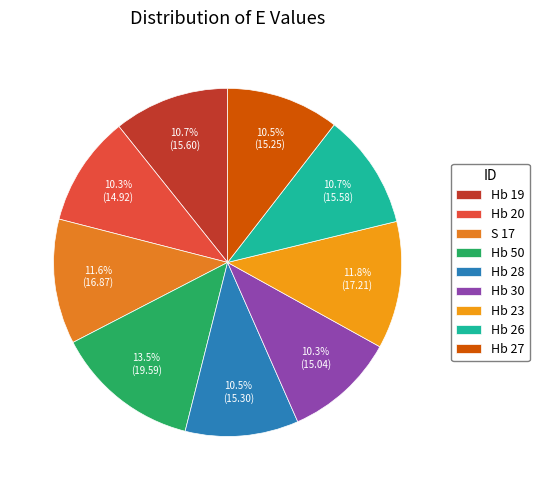

Rank the categories by value from highest to lowest.

Hb 50, Hb 23, S 17, Hb 19, Hb 26, Hb 28, Hb 27, Hb 30, Hb 20